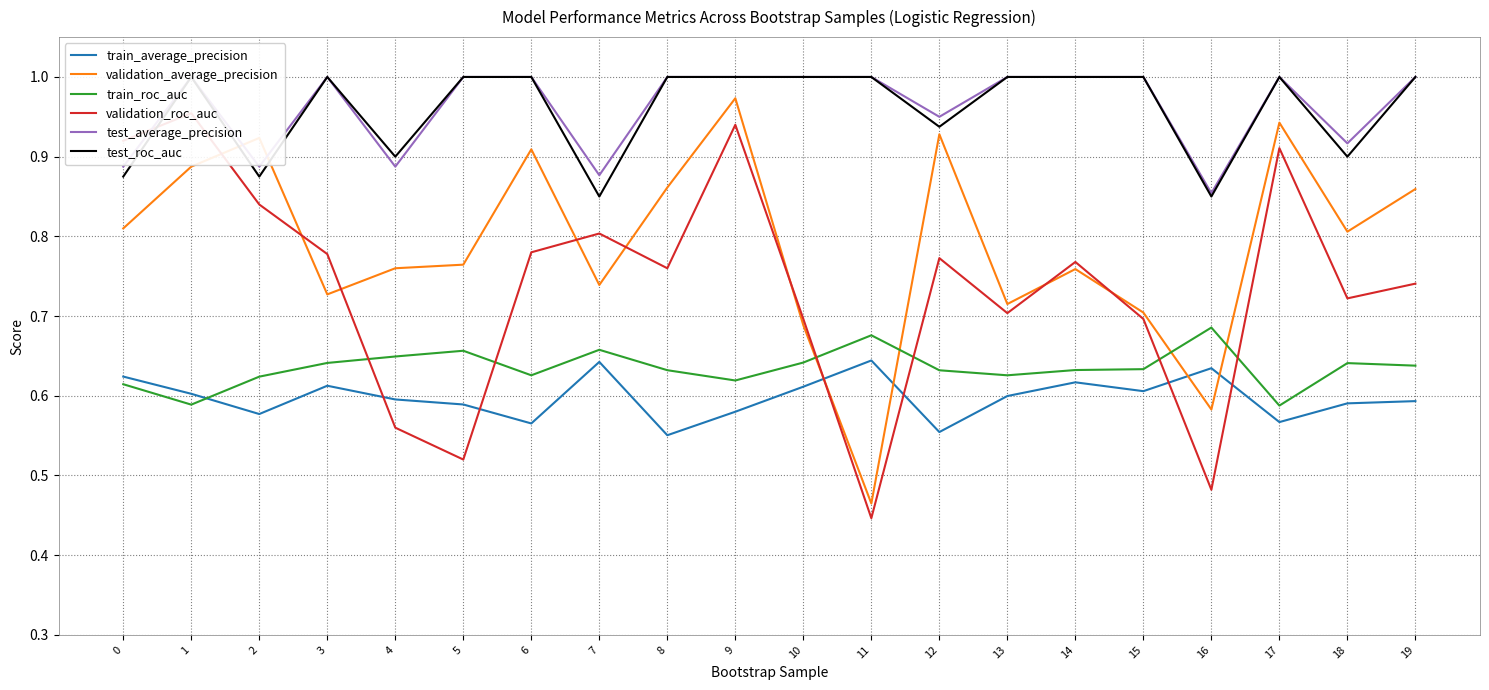

Rank the series by their maximum value, from highest to lowest.

test_average_precision, test_roc_auc, validation_average_precision, validation_roc_auc, train_roc_auc, train_average_precision